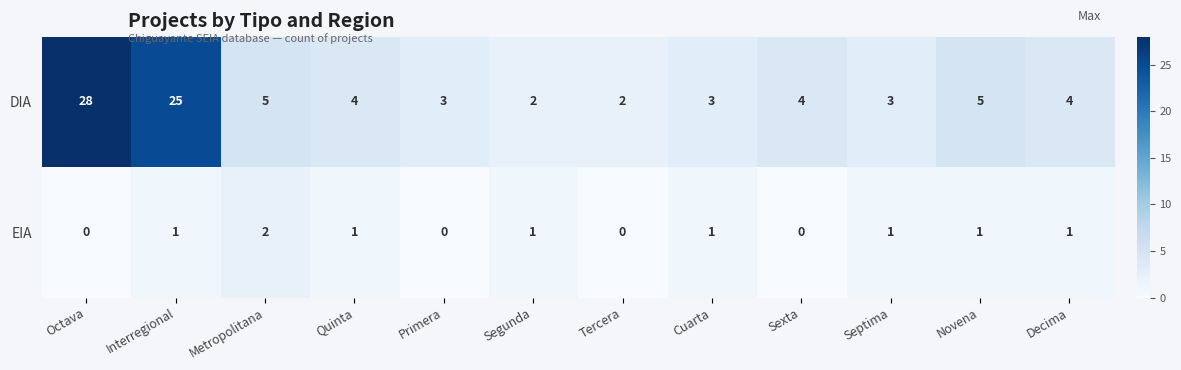

What is the difference between the highest and lowest values at Interregional?

24